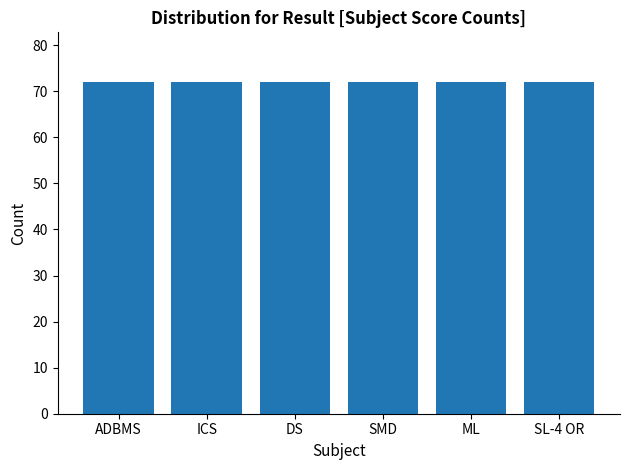

What is the label of the 1st bar from the left?

ADBMS